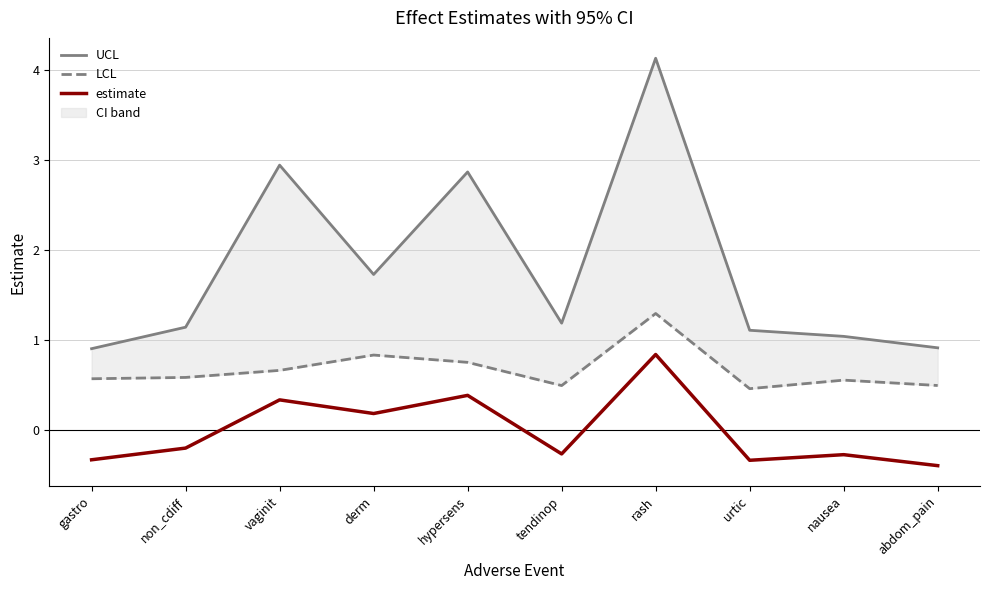

What is the total value across all series at rash?

6.3